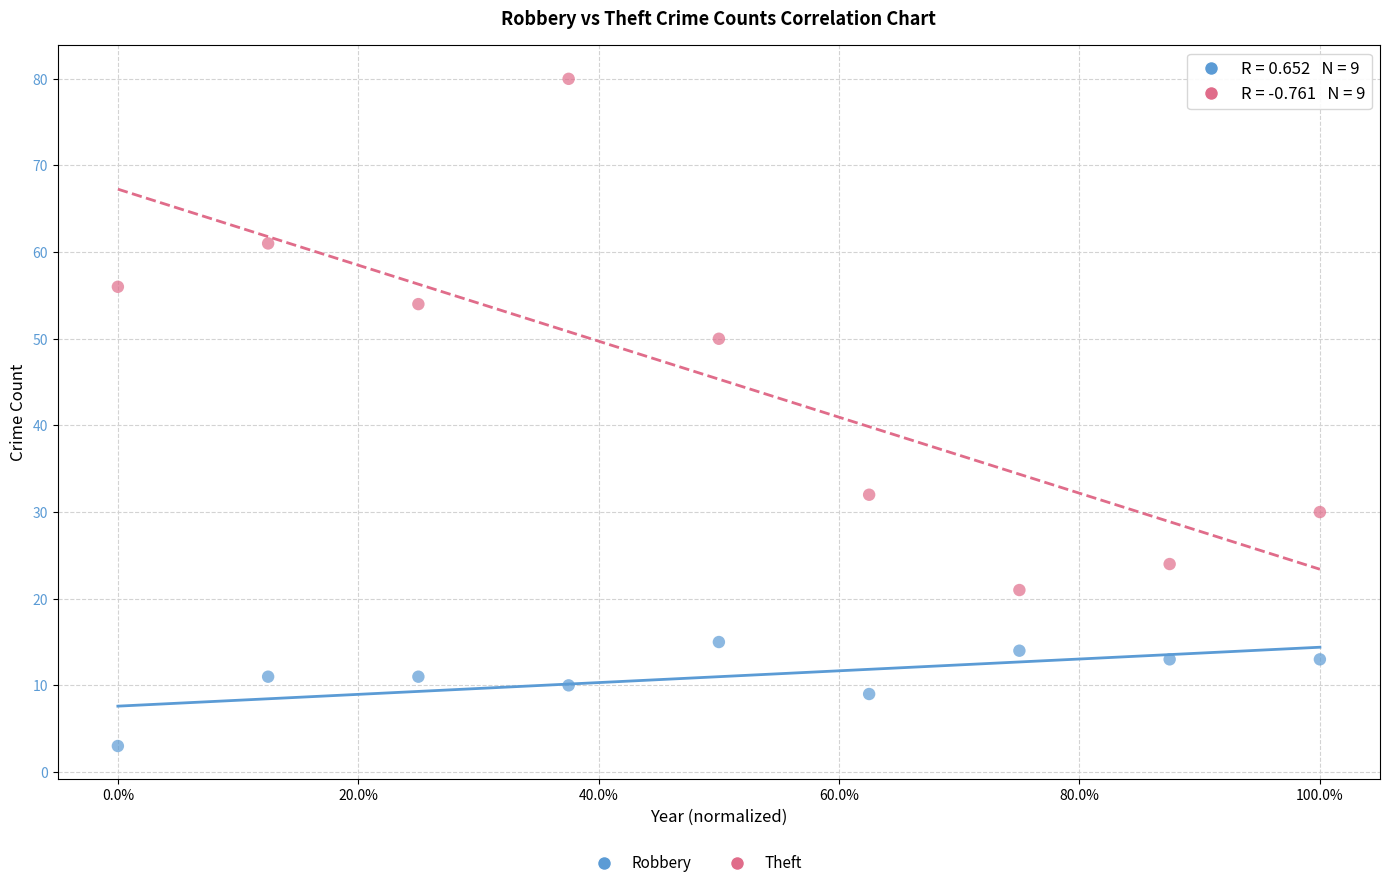

Which series reaches the maximum Y coordinate?

Theft